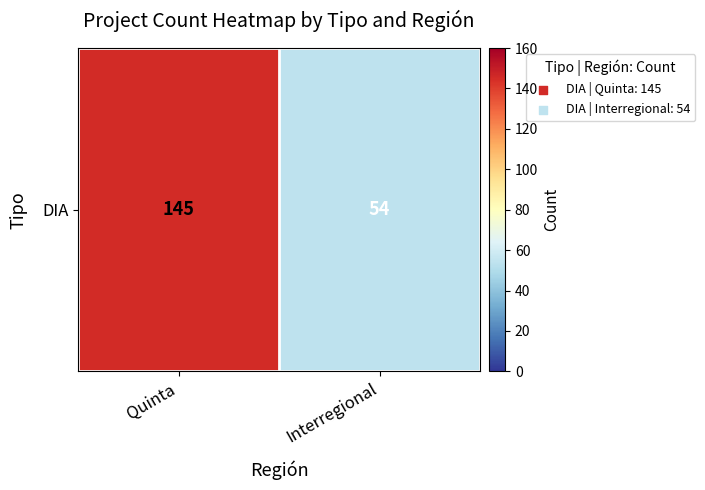

Reading left to right, list all the values displayed in this chart.

Quinta=145	Interregional=54